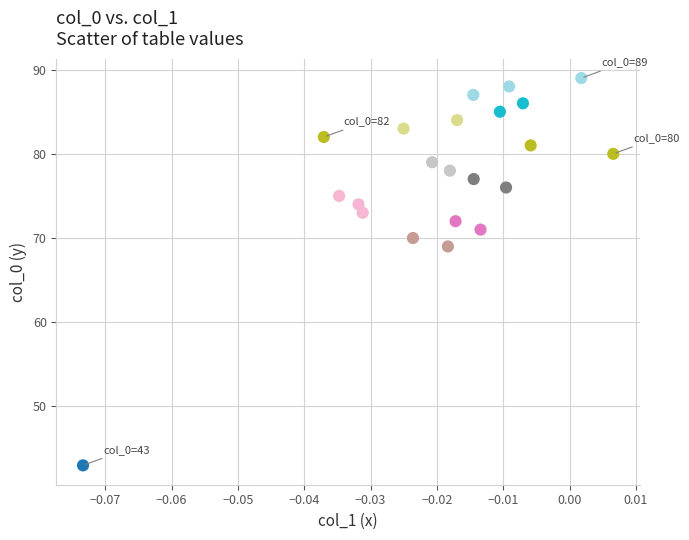

What is the range of Y values (max minus min)?

46